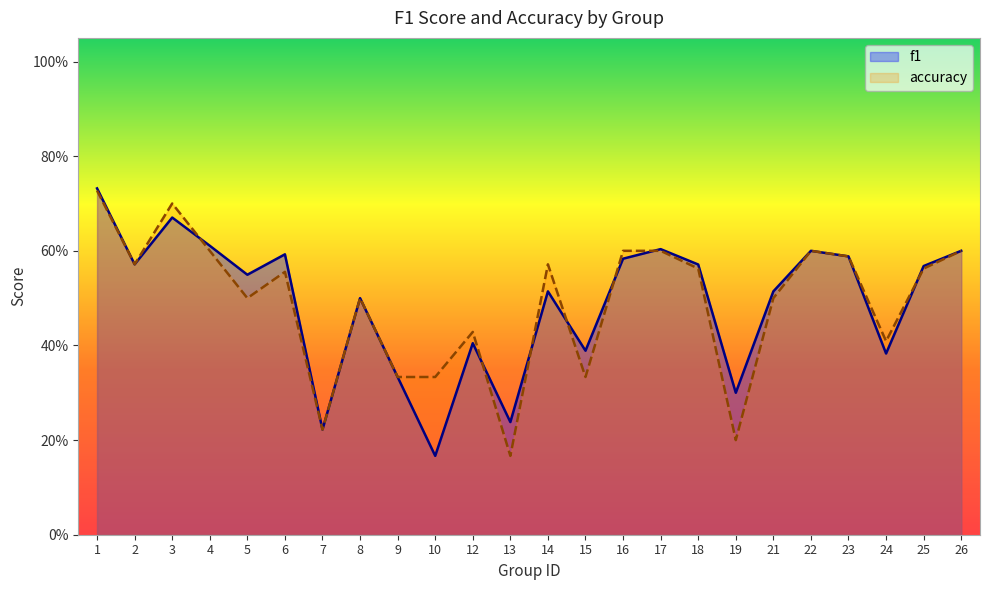

Count the number of categories in the chart.

24